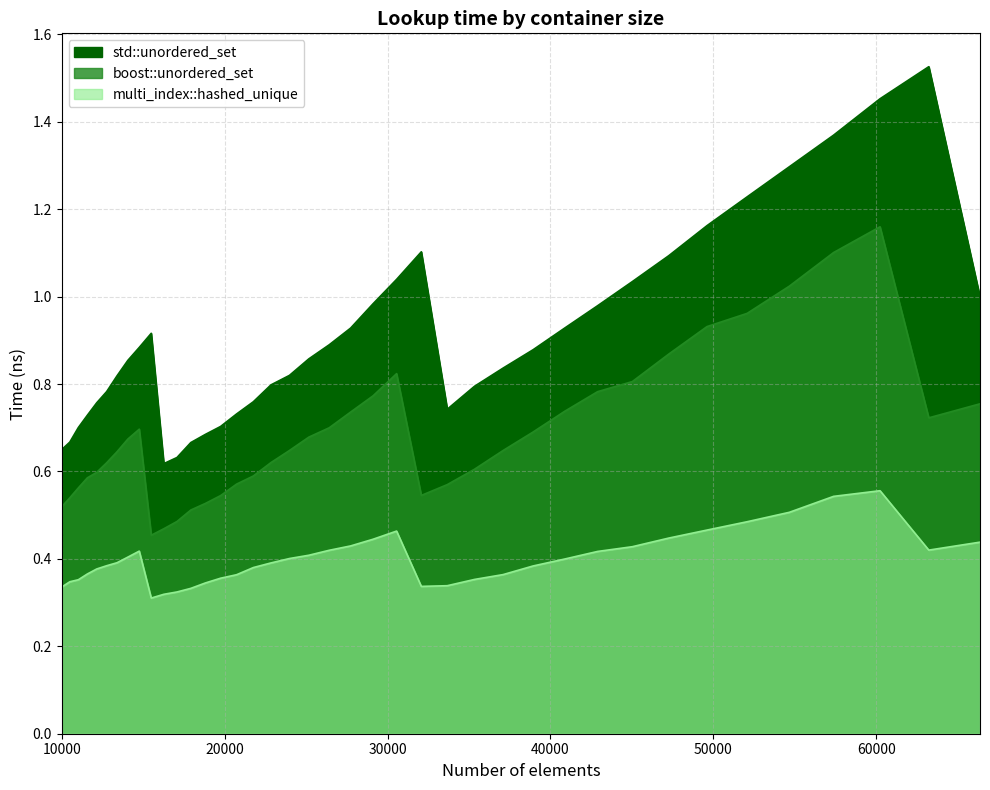

The value of std::unordered_set at 12760 is 0.8. True or false?

True